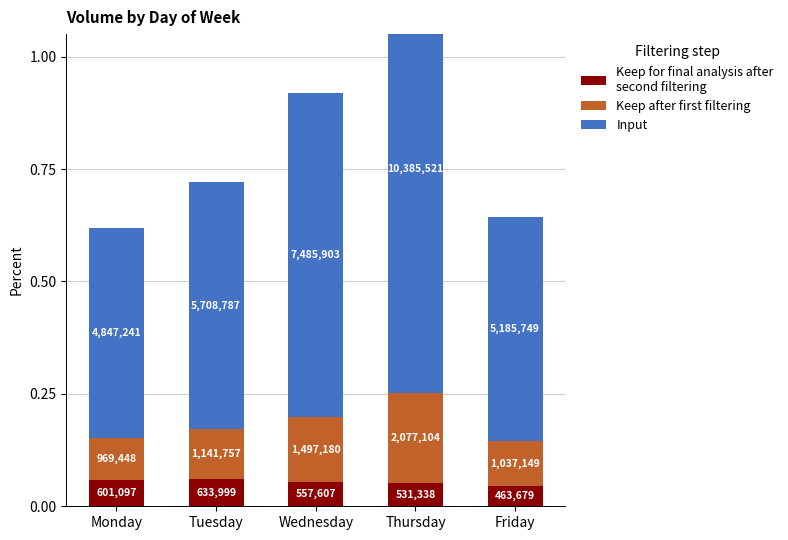

Between Tuesday and Thursday, which series saw the biggest shift?

Input